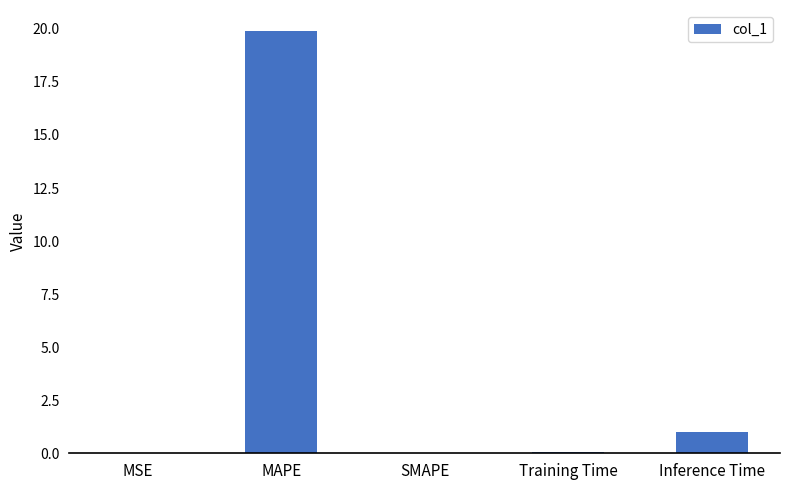

Does the chart contain stacked bars?

No